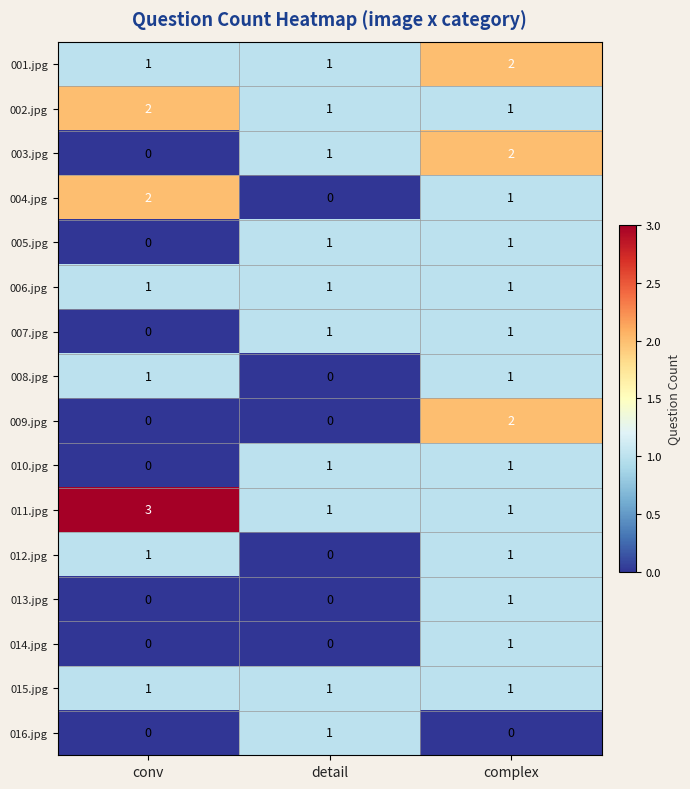

What is the difference between the highest and lowest values at conv?

3